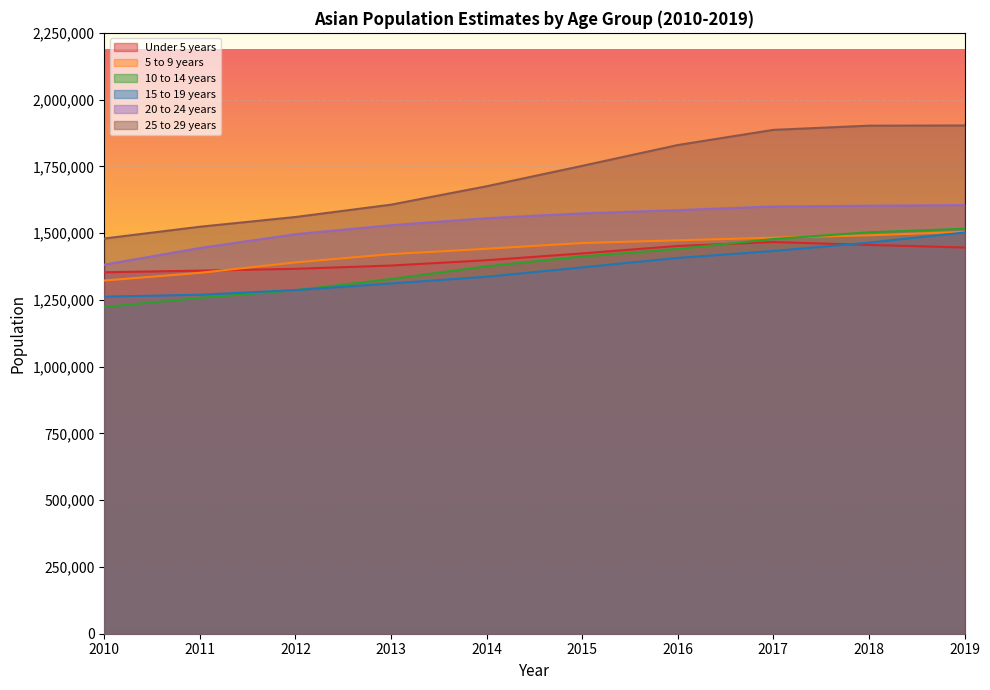

True or false: 20 to 24 years has a value of 890106 at 2017.

False